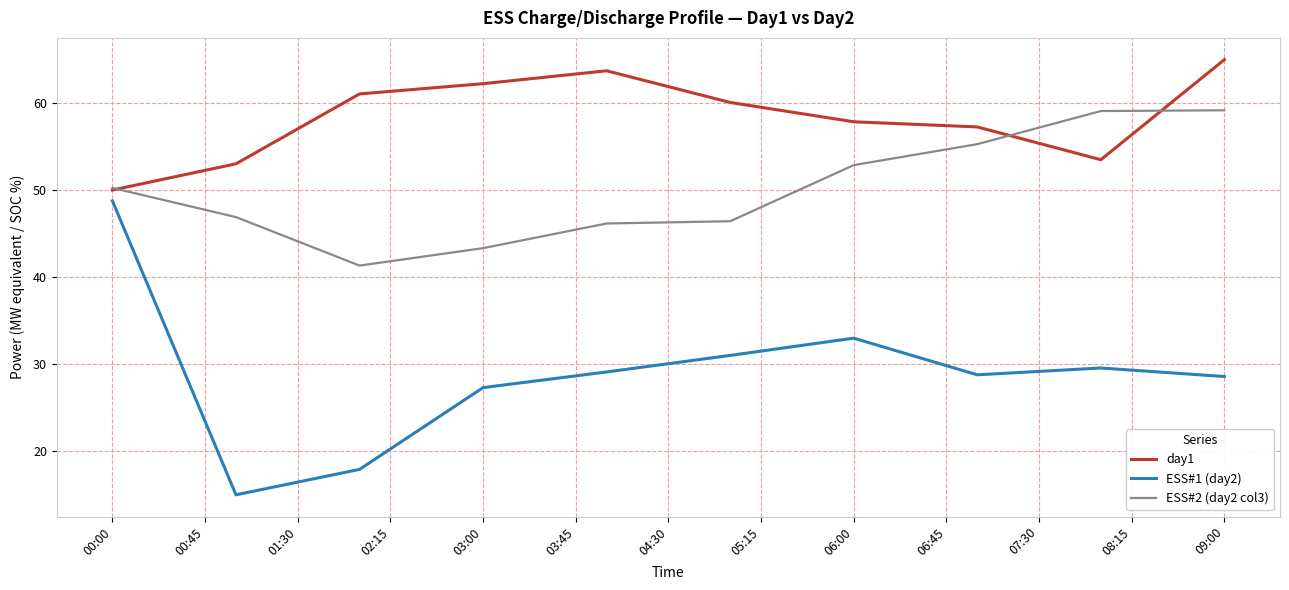

What is the minimum value for ESS#1 (day2)?

15.0